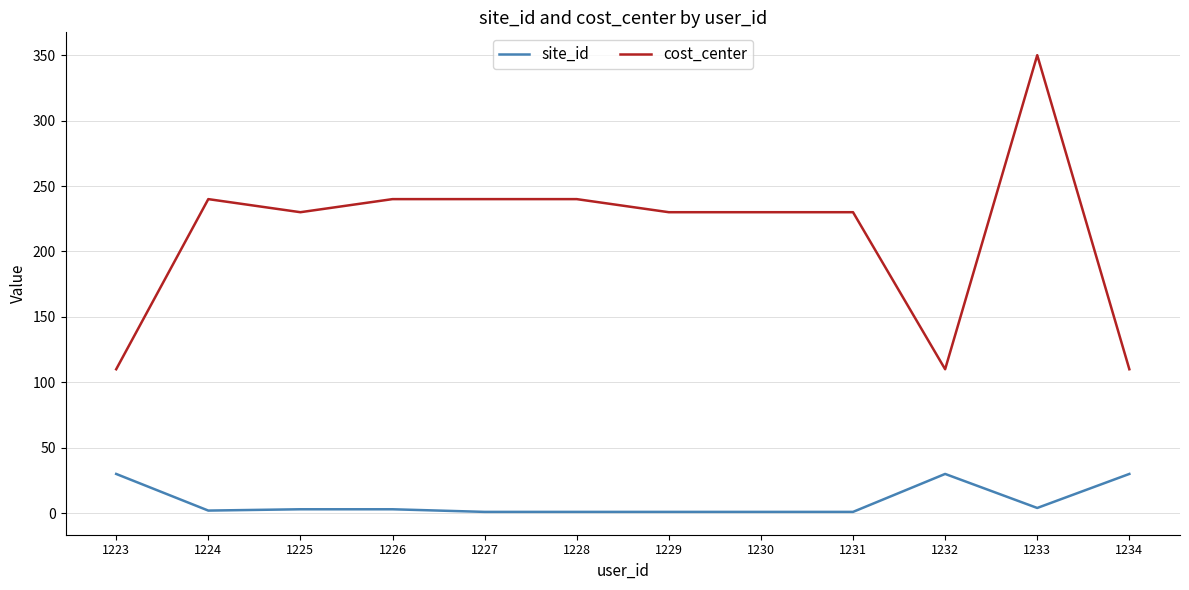

Which category has the highest value in the cost_center series?

1233